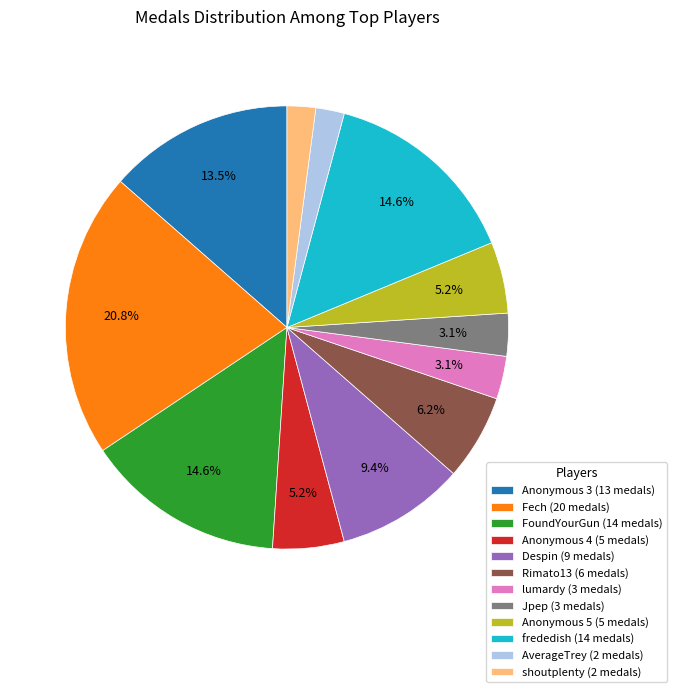

How many slices are in this pie chart?

12